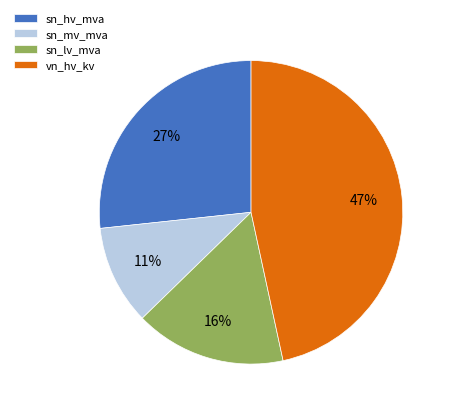

Is the sum of vn_hv_kv and sn_lv_mva greater than half?

Yes